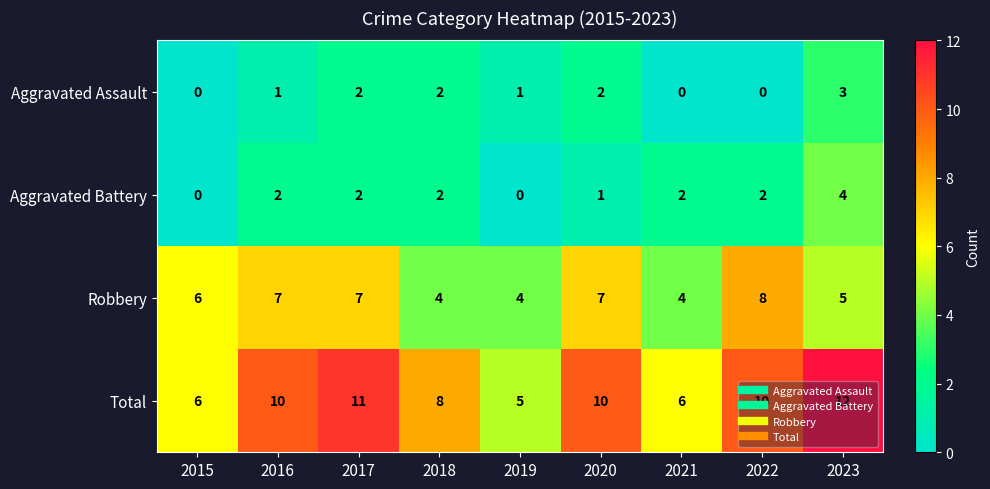

True or false: Total has a value of 12 at 2018.

False